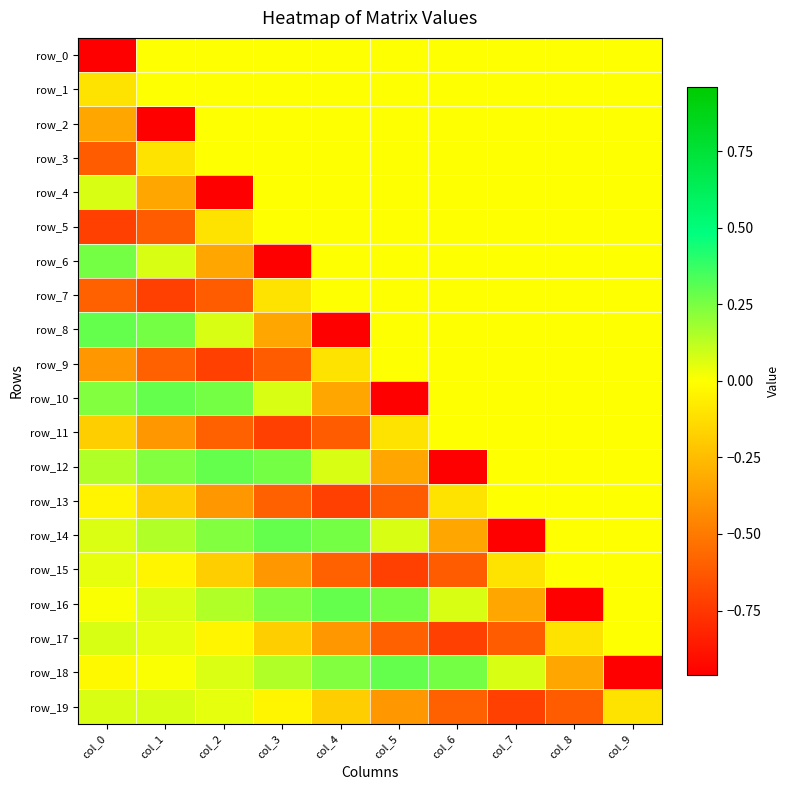

What is the sum of the row_6 values at col_1 and col_2?

-0.3